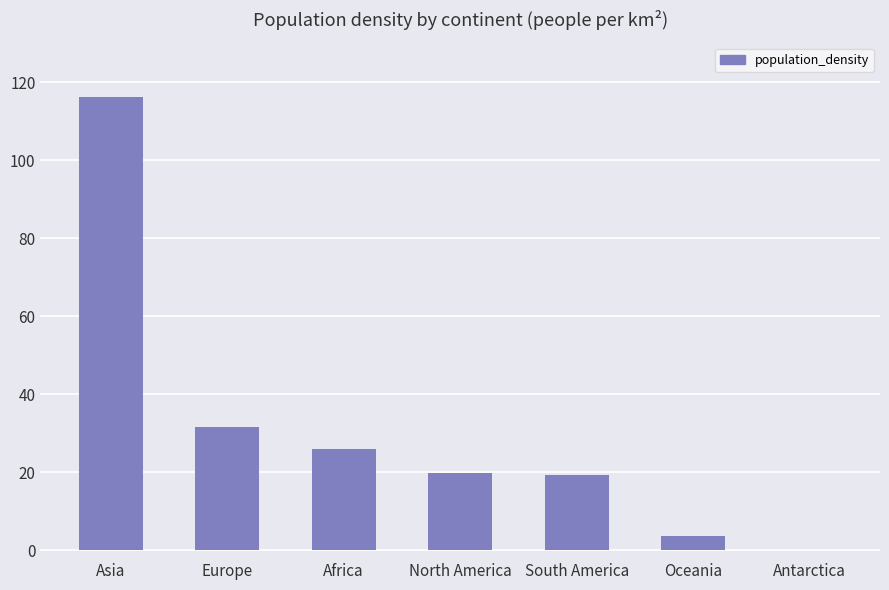

What is the difference between the values at Oceania and Africa?

22.4